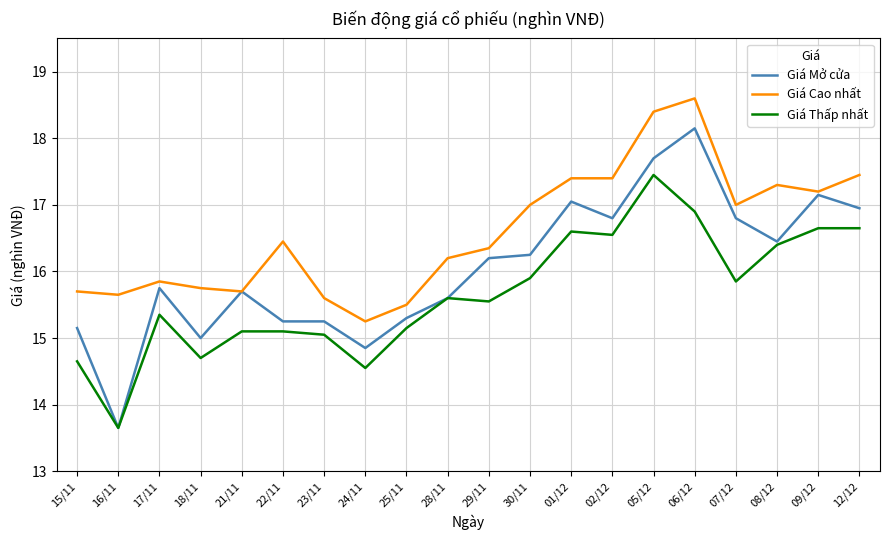

What is the minimum value shown in the chart?

13.7